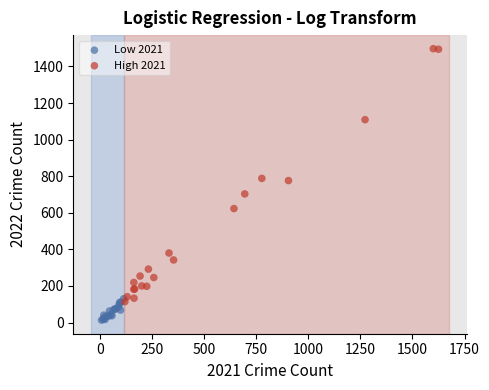

Which series has the largest Y range (max minus min)?

High 2021